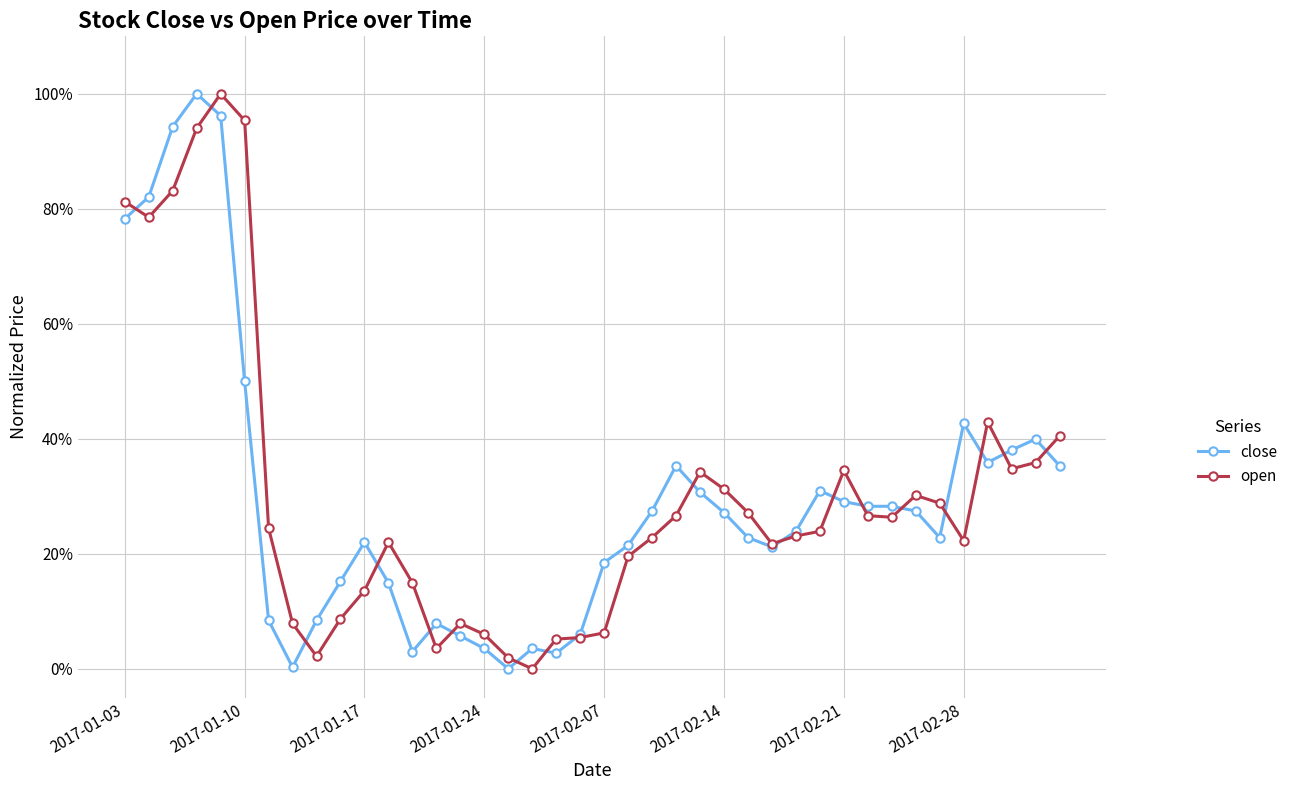

What is the difference between the maximum and minimum values in the open series?

1.0